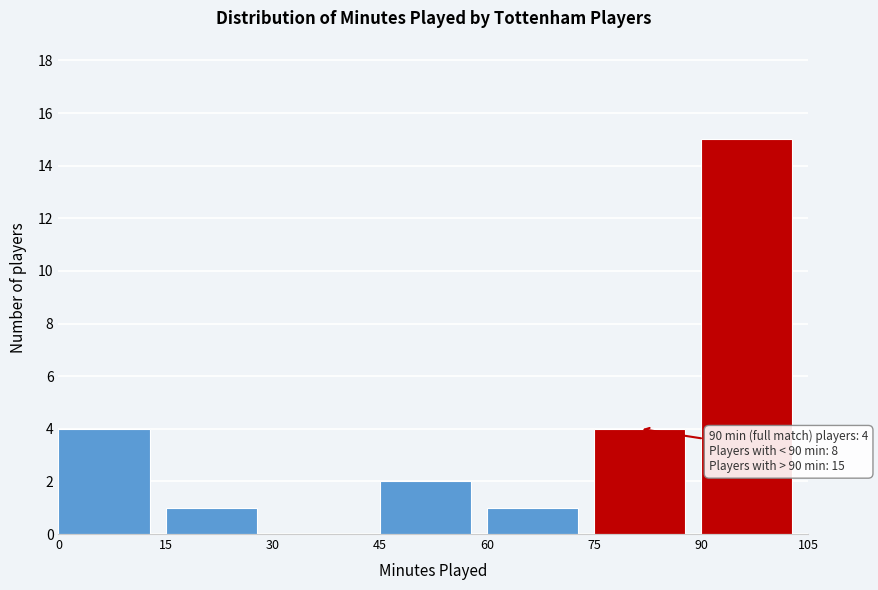

Over which range of the x-axis is the bar tallest?

90 to 105